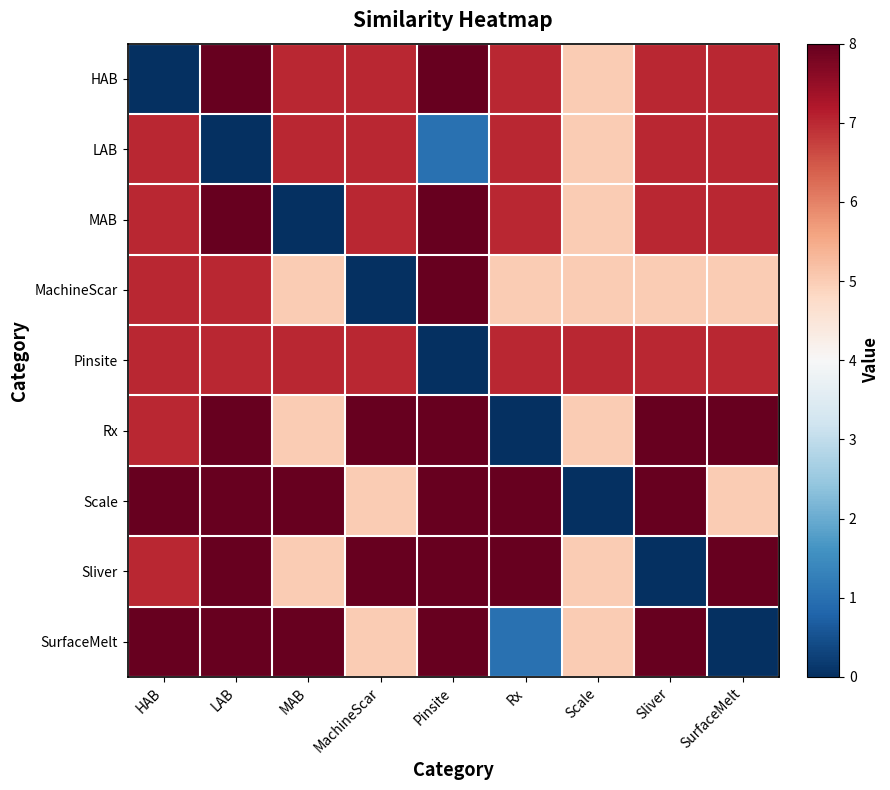

Count the number of categories in the chart.

9